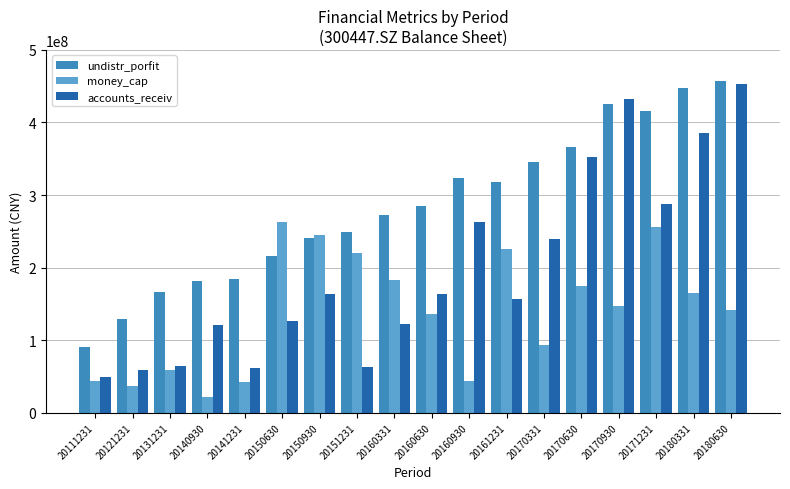

What are all the series names shown in the legend?

undistr_porfit, money_cap, accounts_receiv